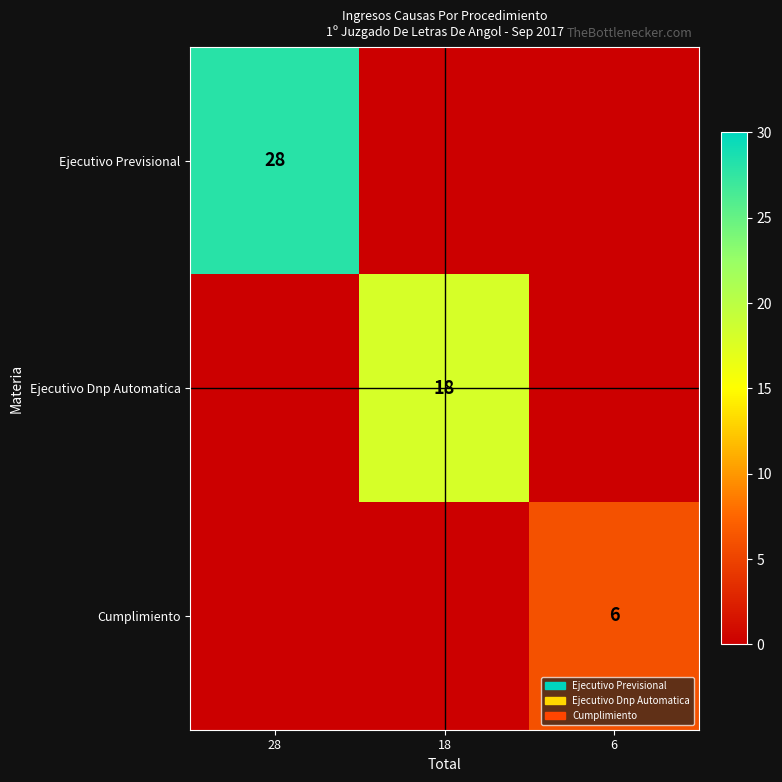

True or false: Ejecutivo Dnp Automatica has a value of 24 at 18.

False